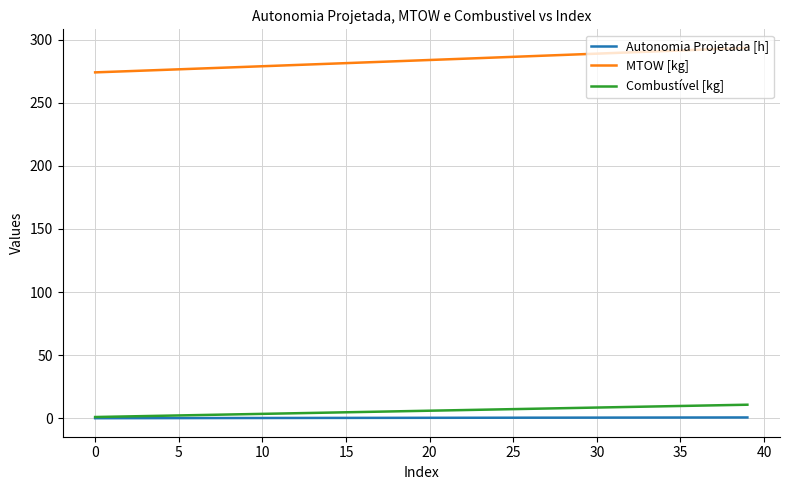

Which series has the largest range (max minus min)?

MTOW [kg]